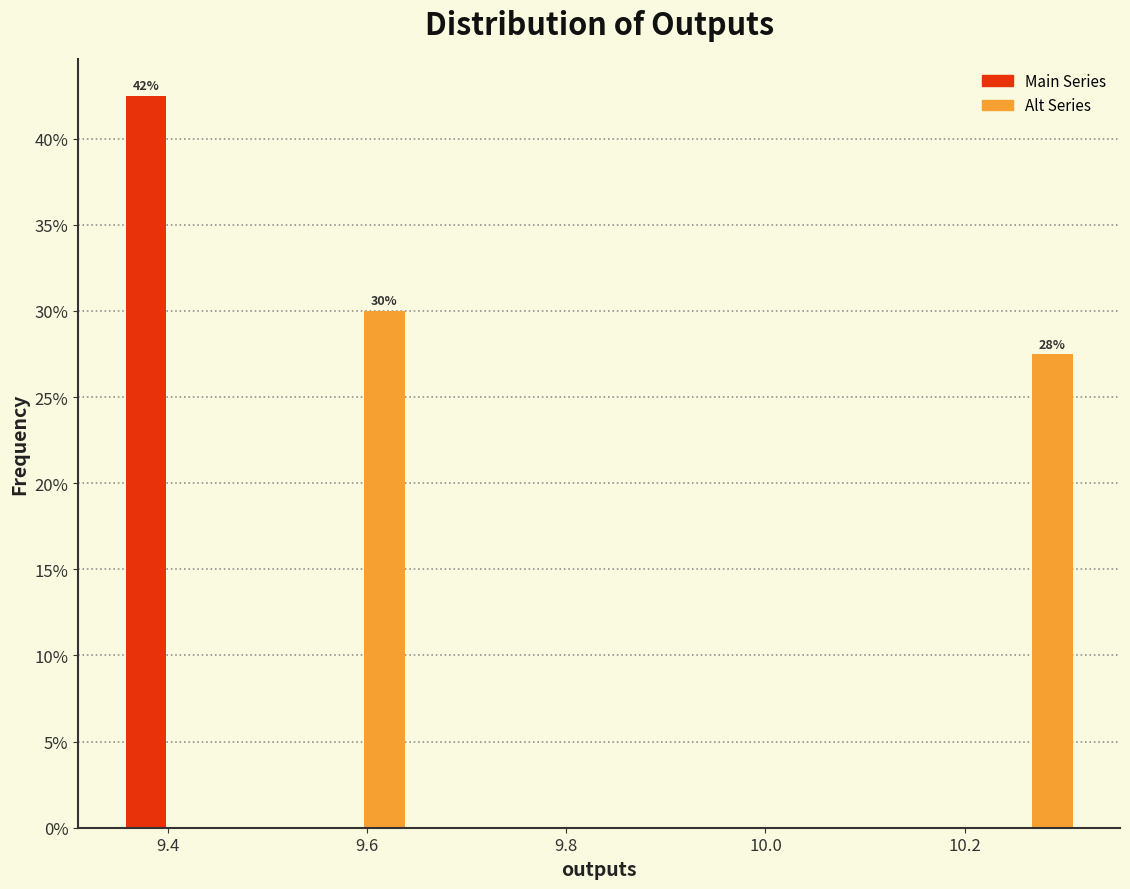

Around what value on the x-axis is the tallest bar? Give the approximate position of its centre, as read against the axis.

9.38